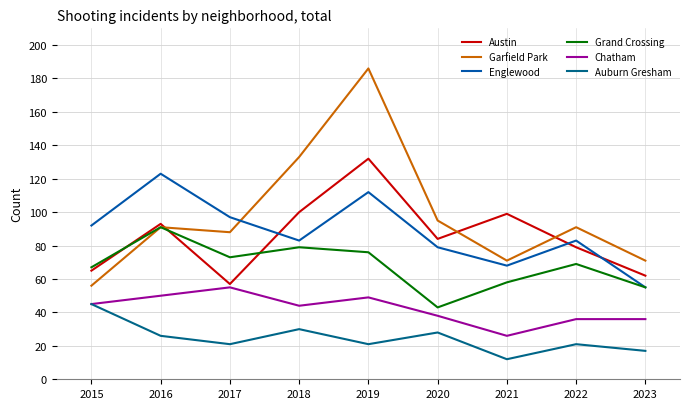

How many lines are shown in the chart?

6